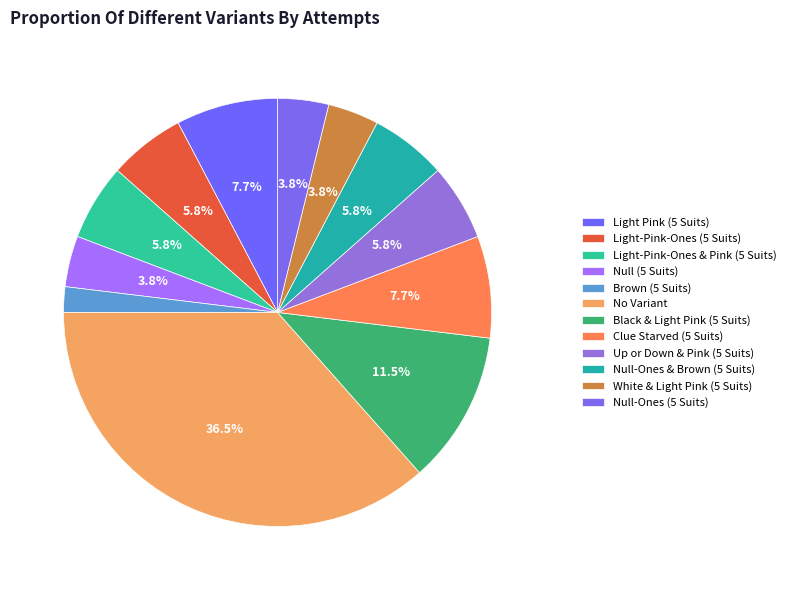

How many slices are in this pie chart?

12